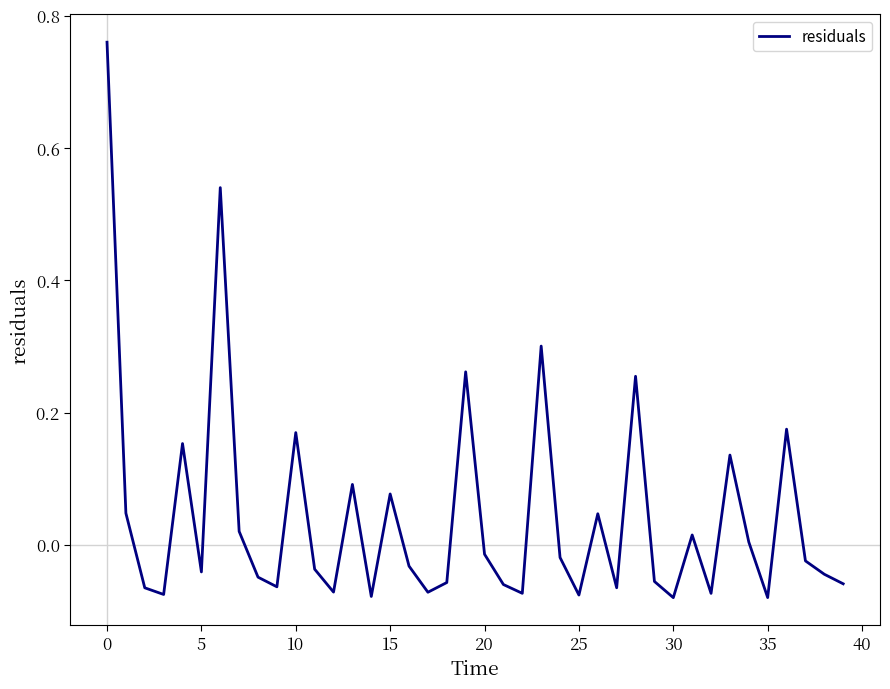

How many lines are shown in the chart?

1